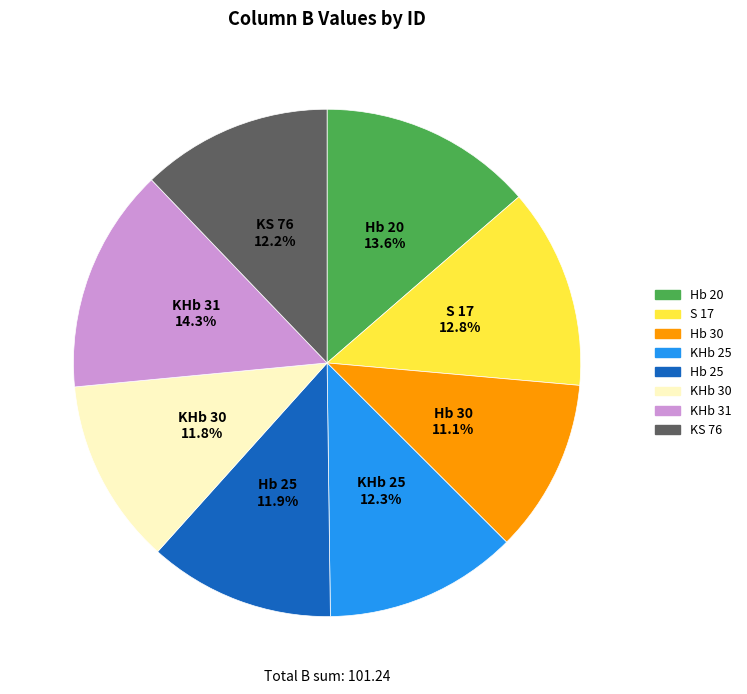

Do S 17 and KHb 30 together represent more than half of the pie?

No